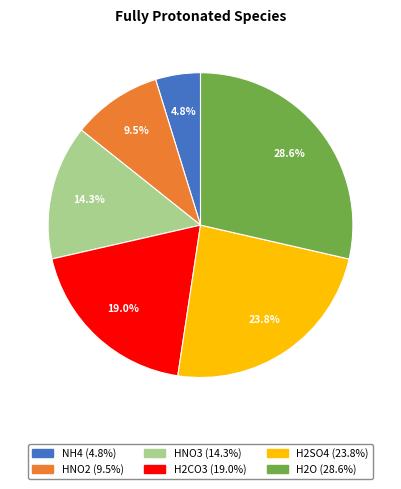

True or false: H2O accounts for 29% of the total.

True